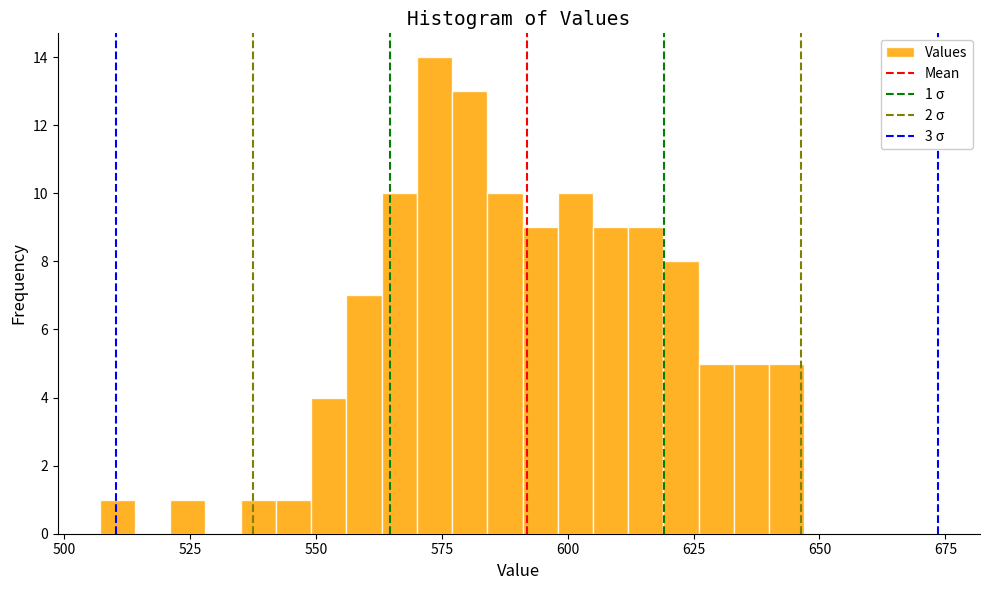

Around what value on the x-axis is the tallest bar? Give the approximate position of its centre, as read against the axis.

575